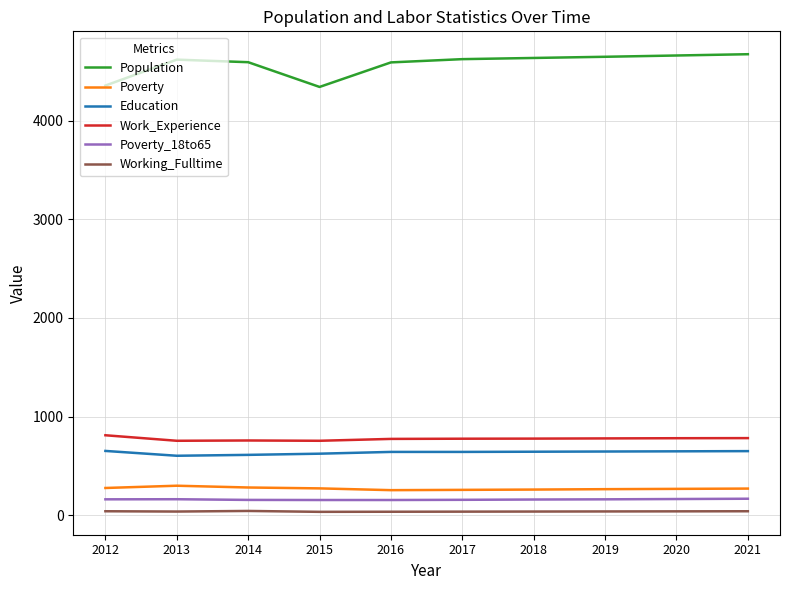

Rank the series at 2019 from highest to lowest value.

Population, Work_Experience, Education, Poverty, Poverty_18to65, Working_Fulltime